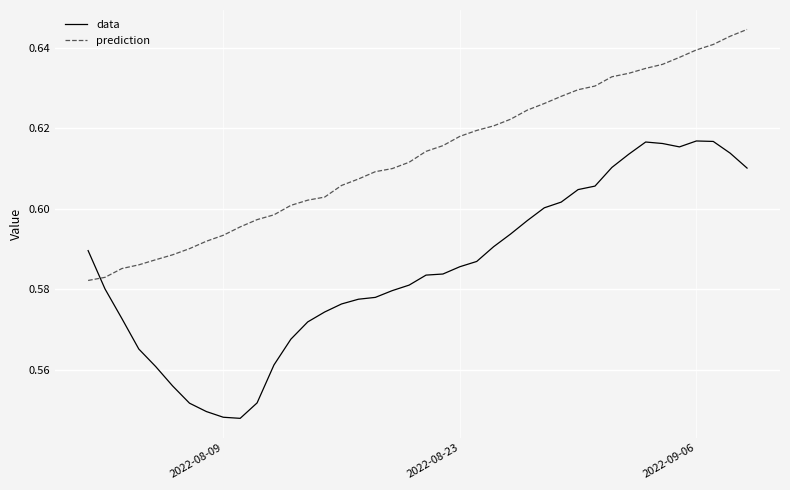

Which series ends up on top after the final intersection of data and prediction?

prediction